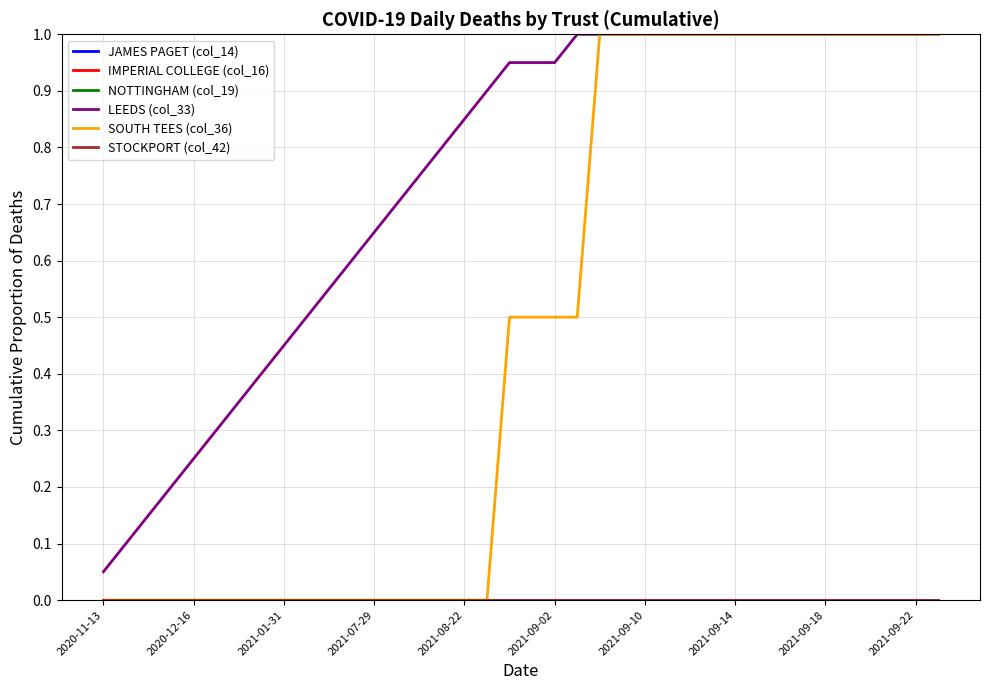

Which series has the largest total across all categories?

LEEDS (col_33)